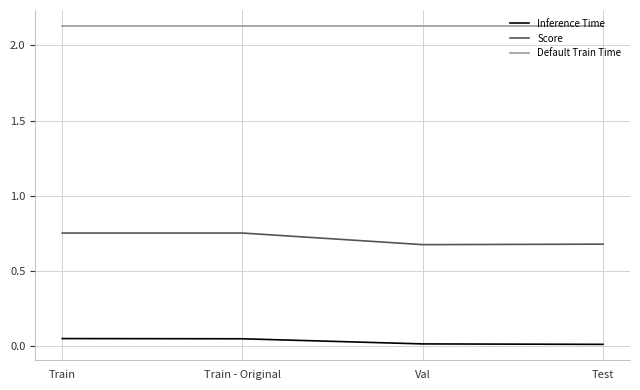

True or false: Score has a value of 0.2 at Train.

False